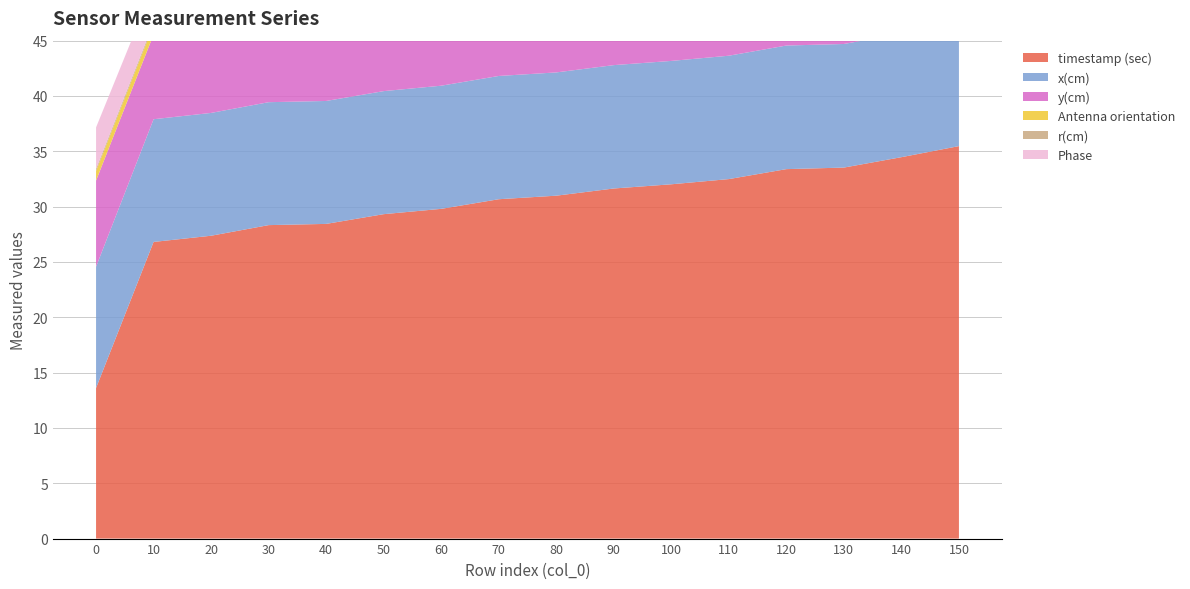

Reading left to right, what are all the values shown in this chart?

timestamp (sec): 13.6	26.8	27.4	28.3	28.4	29.3	29.8	30.7	31.0	31.6	32.0	32.5	33.4	33.5	34.5	35.5
x(cm): 11.0	11.1	11.1	11.1	11.1	11.1	11.1	11.1	11.1	11.2	11.2	11.2	11.2	11.2	11.2	11.2
y(cm): 7.8	7.7	7.7	7.6	7.6	7.6	7.6	7.6	7.6	7.6	7.6	7.6	7.6	7.6	7.6	7.6
Antenna orientation: 0.9	0.9	0.9	0.9	0.9	0.9	0.9	0.9	0.9	0.9	0.9	0.9	0.9	0.9	0.9	0.9
r(cm): 0.2	0.2	0.2	0.2	0.2	0.2	0.2	0.2	0.3	0.3	0.3	0.3	0.3	0.3	0.3	0.3
Phase: 3.8	3.3	3.2	4.2	4.2	4.5	4.6	4.9	5.0	5.1	5.3	5.4	5.6	5.7	5.9	6.1